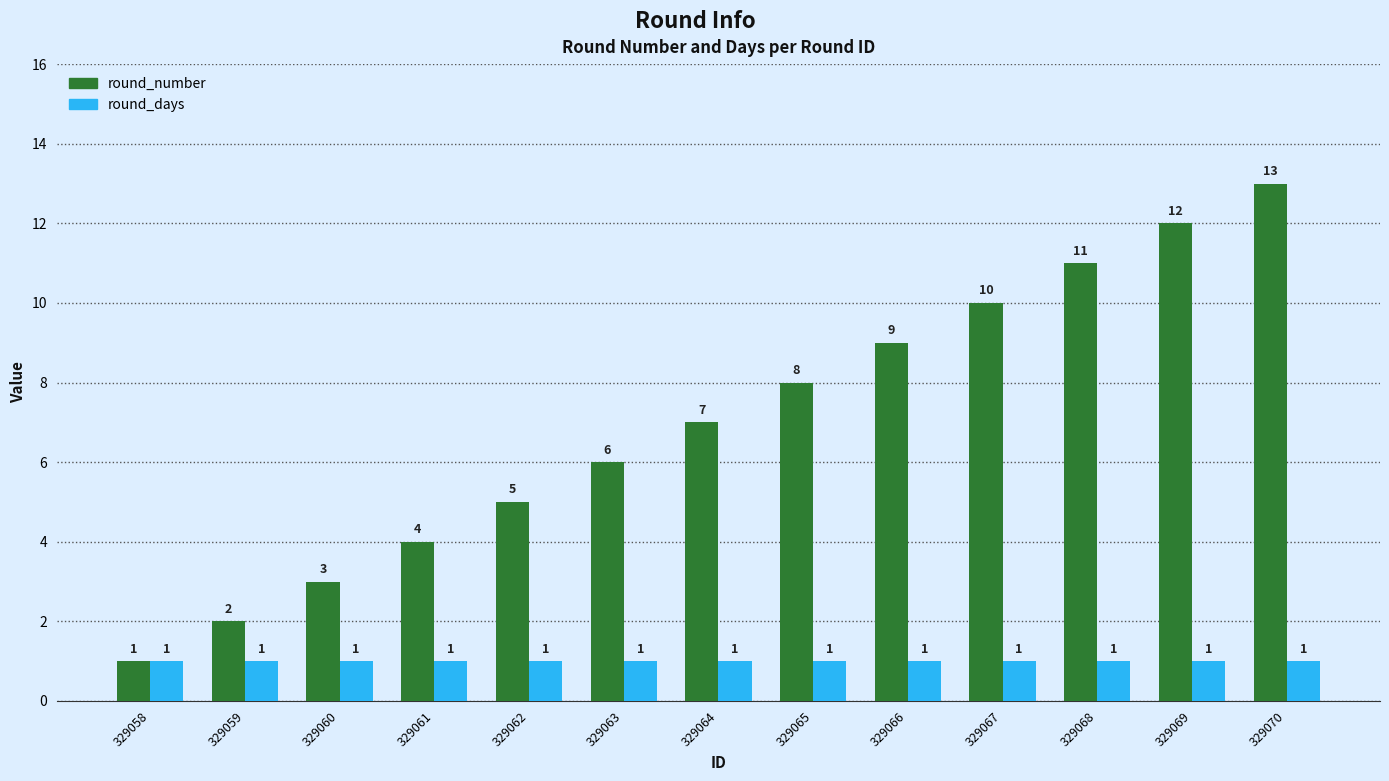

What is the sum of the round_number values at 329064 and 329070?

20